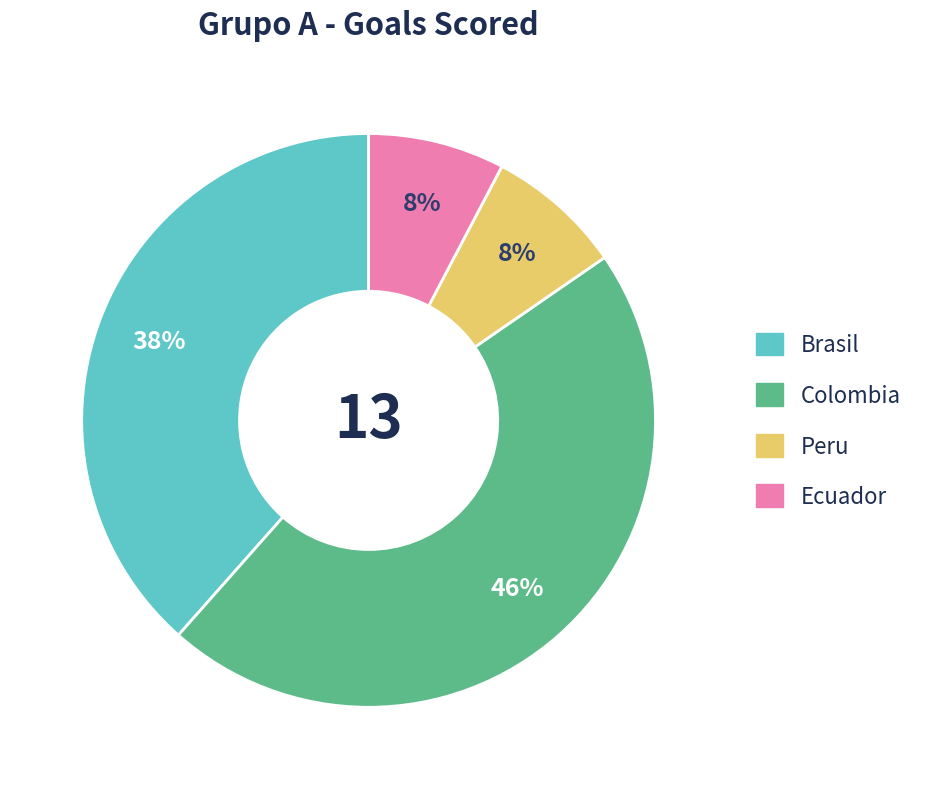

To the nearest percent, what is the difference between the largest and smallest slice percentages?

38%